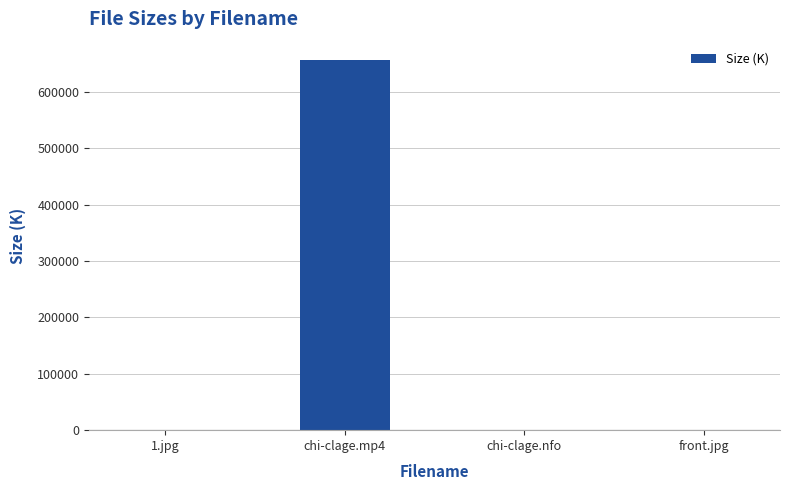

The value at 1.jpg is 326.5. True or false?

True